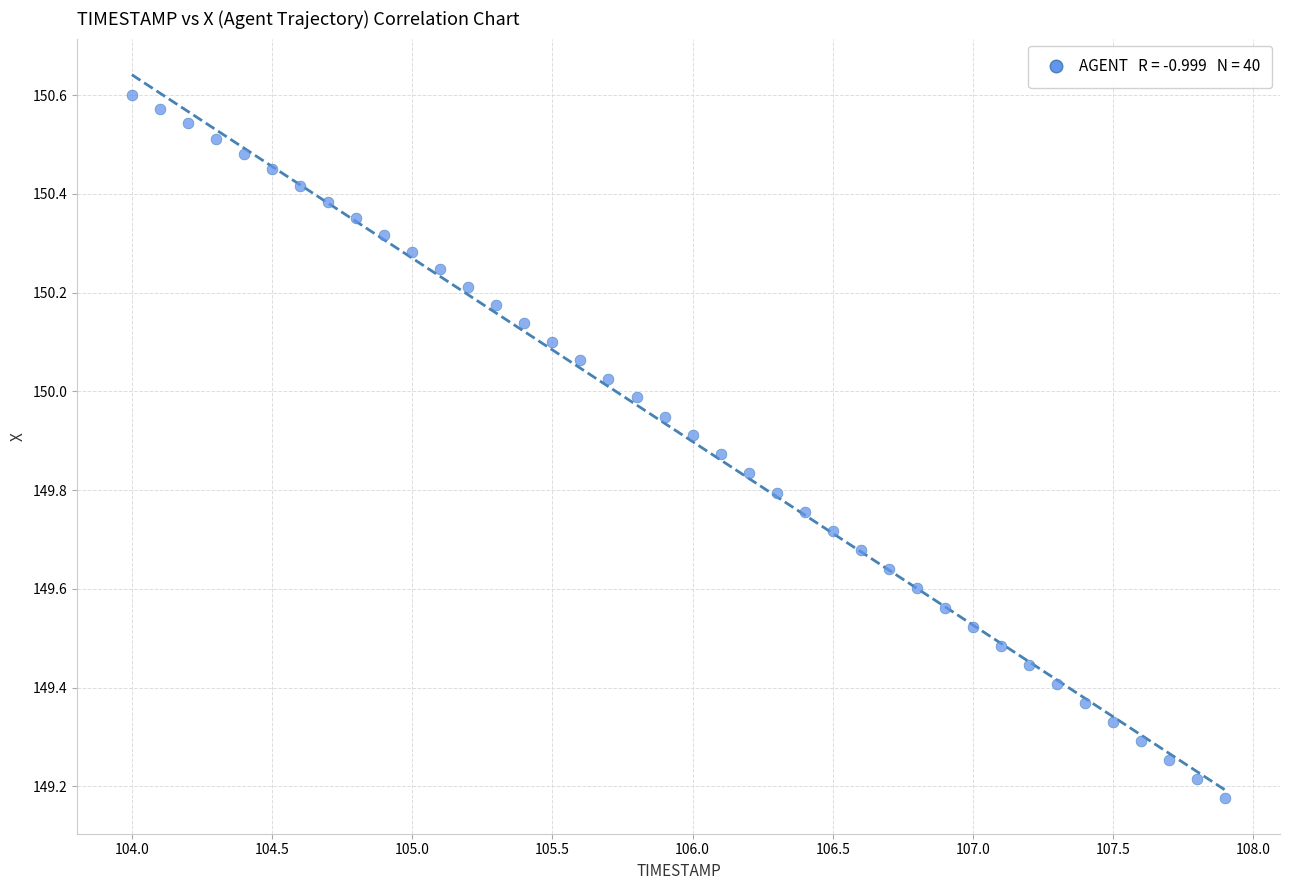

What is the range of Y values (max minus min)?

1.4